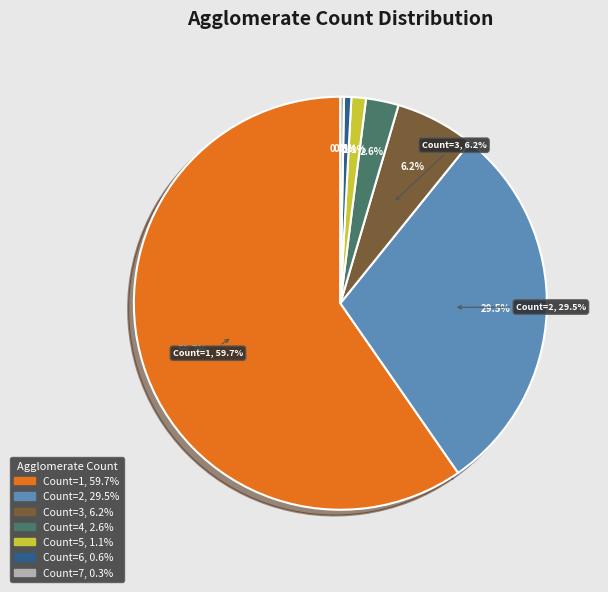

Is there a majority slice in this chart?

No